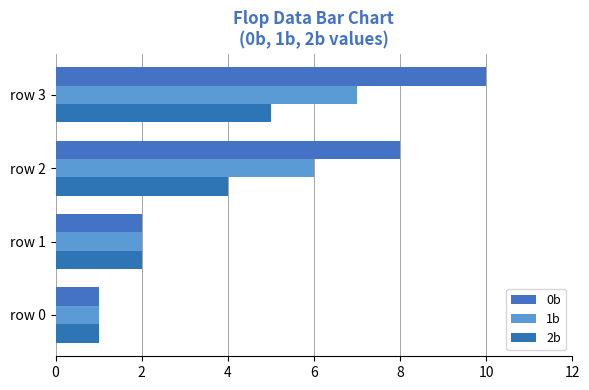

Count the 0b values in the range 2 to 10.

3